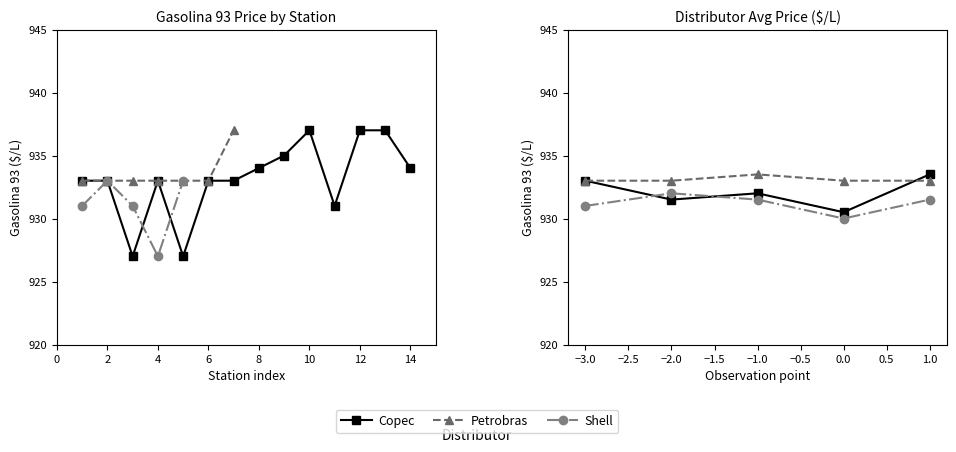

Which series has the largest total across all categories?

Petrobras